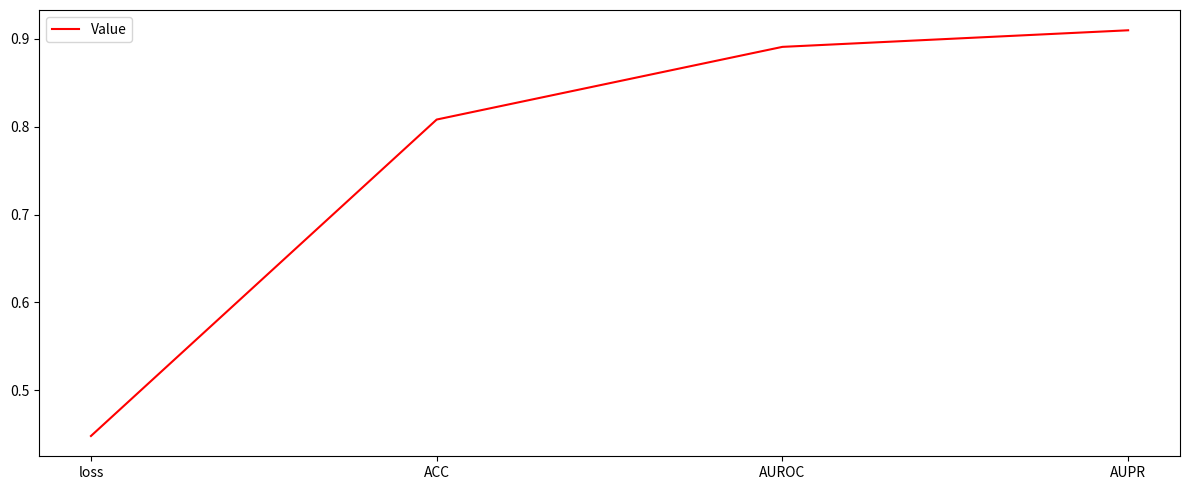

What position from the right is AUROC?

2